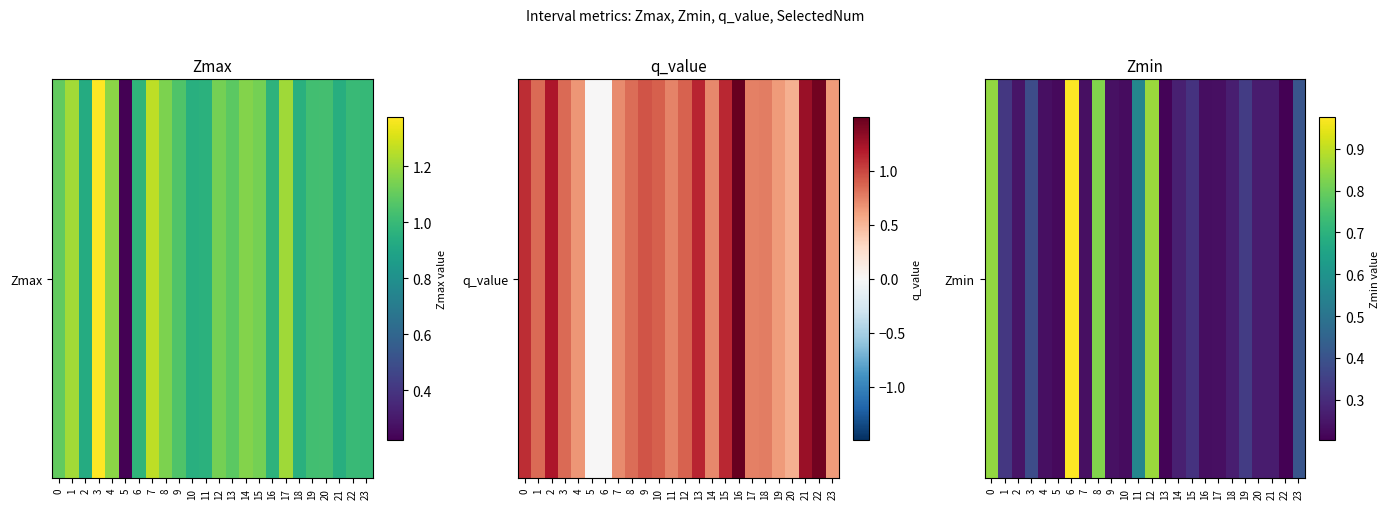

What is the greatest value displayed?

1.0